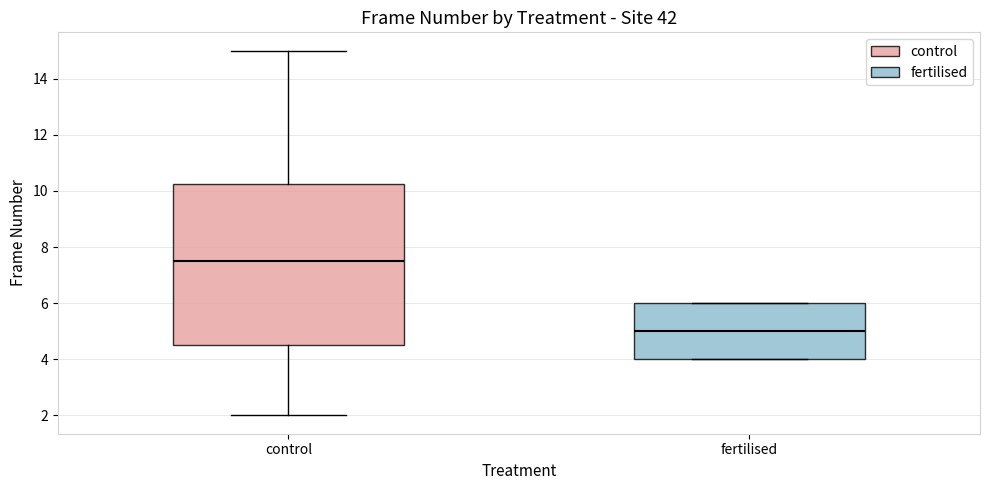

Comparing the boxes themselves (not the whiskers), which one is the tallest?

control